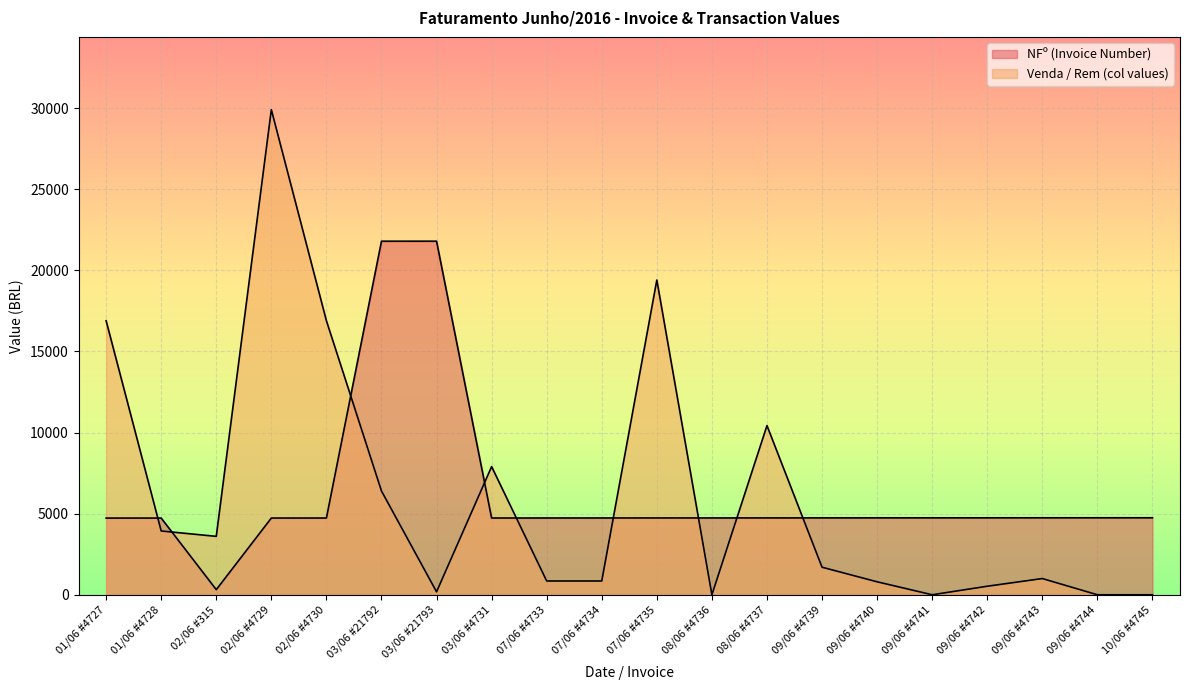

How many times do NFº (Invoice Number) and Venda / Rem (col values) cross each other?

9